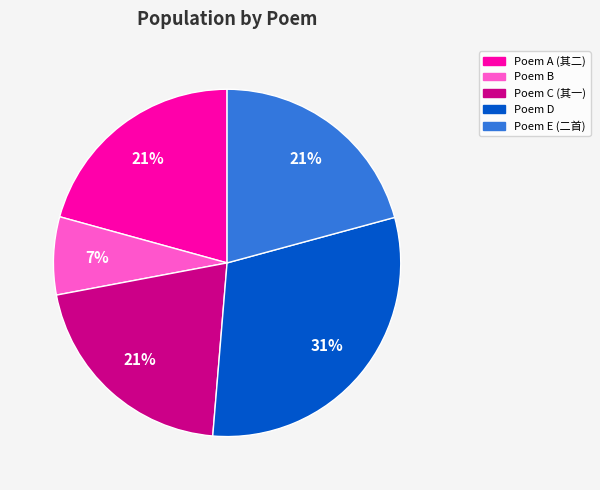

To the nearest percent, what portion does Poem E (二首) represent?

21%